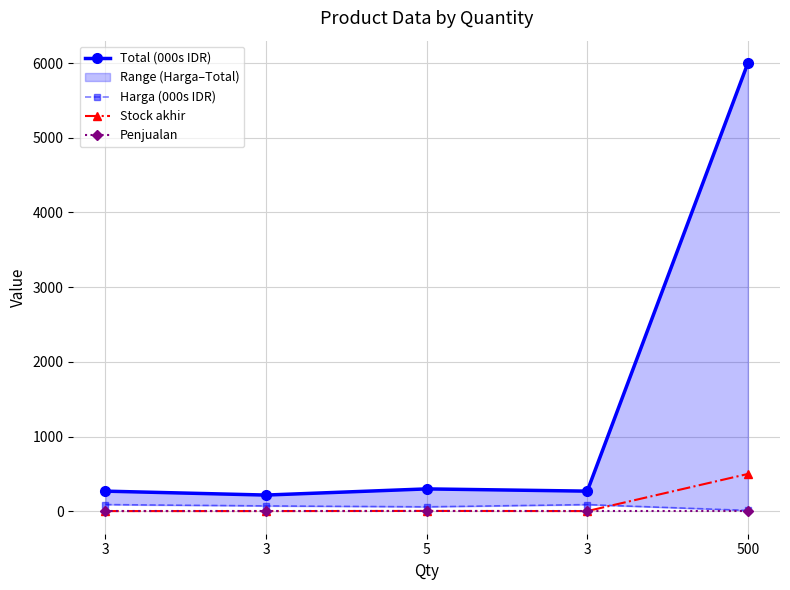

Does the chart have visible grid lines?

Yes